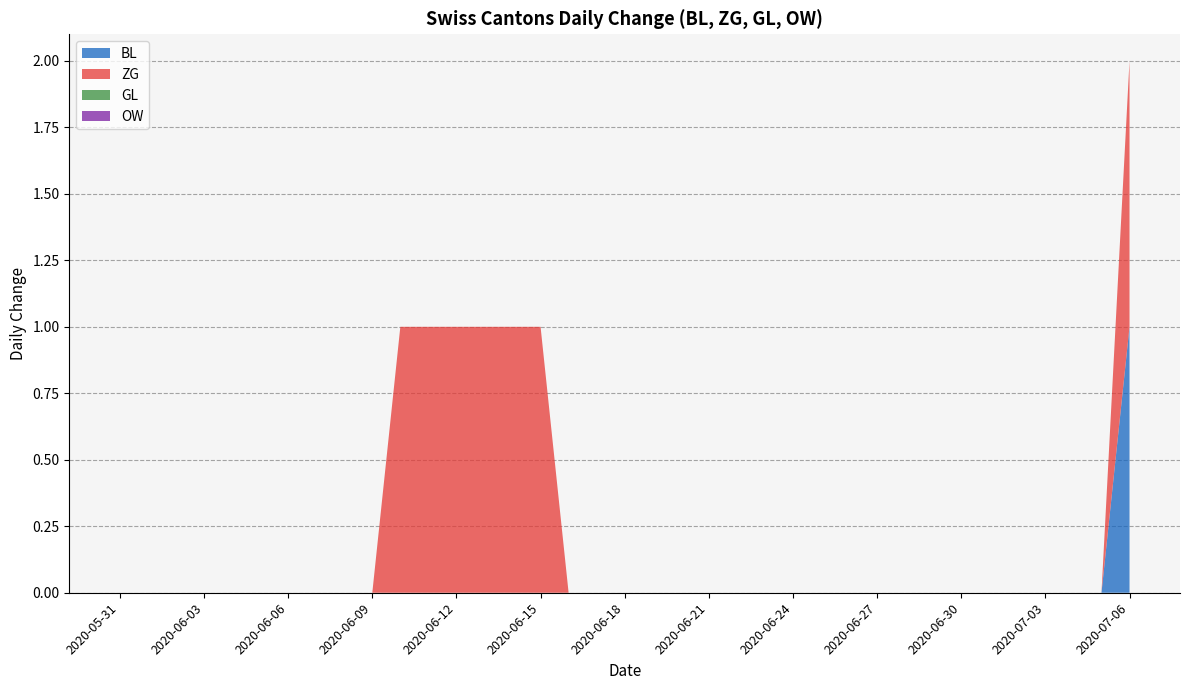

At which category does the chart reach its minimum across all series?

2020-05-31